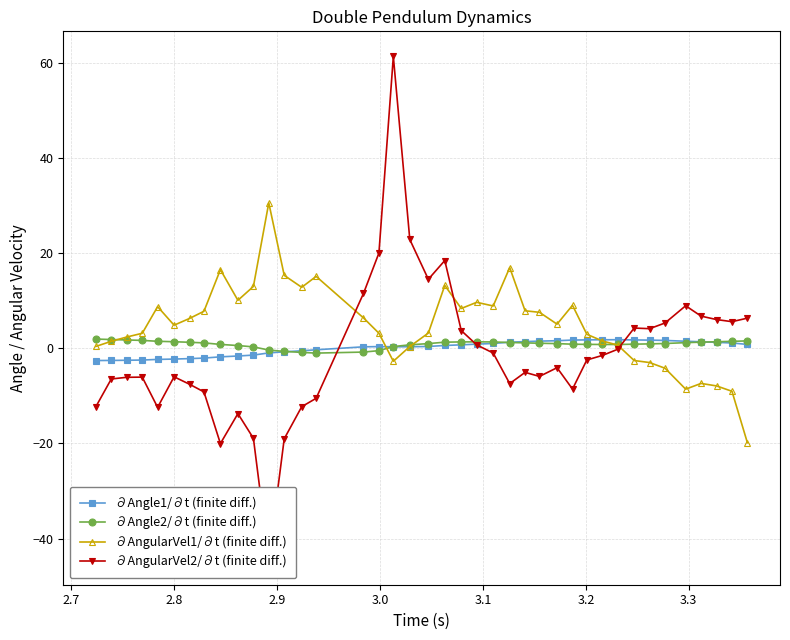

Reading left to right, what are all the values shown in this chart?

∂Angle1/∂t (finite diff.): -2.6	-2.6	-2.5	-2.5	-2.4	-2.3	-2.2	-2.1	-1.8	-1.6	-1.4	-1.0	-0.8	-0.5	-0.3	0.3	0.3	0.3	0.3	0.4	0.6	0.7	0.8	1.0	1.3	1.4	1.5	1.6	1.7	1.7	1.8	1.8	1.7	1.7	1.6	1.5	1.3	1.2	1.1	0.8
∂Angle2/∂t (finite diff.): 1.9	1.8	1.7	1.6	1.5	1.4	1.2	1.1	0.8	0.6	0.3	-0.4	-0.7	-0.9	-1.0	-0.8	-0.5	0.3	0.7	1.0	1.3	1.3	1.3	1.3	1.2	1.1	1.0	1.0	0.8	0.8	0.8	0.8	0.8	0.9	1.0	1.2	1.3	1.4	1.4	1.5
∂AngularVel1/∂t (finite diff.): 0.4	1.4	2.3	3.1	8.7	4.8	6.2	7.8	16.5	10.1	13.0	30.5	15.3	12.8	15.1	6.4	3.1	-2.7	0.3	3.2	13.2	8.3	9.6	8.9	16.9	7.9	7.5	5.0	9.0	2.9	1.5	0.6	-2.6	-3.0	-4.2	-8.6	-7.4	-7.9	-9.1	-19.9
∂AngularVel2/∂t (finite diff.): -12.3	-6.5	-6.1	-6.1	-12.4	-6.0	-7.6	-9.2	-20.0	-13.7	-18.9	-44.4	-19.0	-12.3	-10.5	11.5	20.0	61.3	22.8	14.5	18.4	3.7	0.7	-1.0	-7.4	-5.1	-5.9	-4.1	-8.6	-2.5	-1.5	-0.2	4.2	4.1	5.3	8.9	6.7	6.0	5.6	6.3